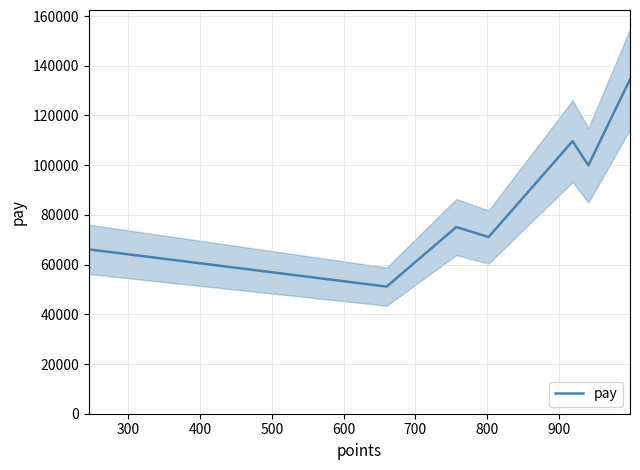

Reading left to right, extract all data points from this chart.

66123	51142	75111	71092	109646	99925	134512